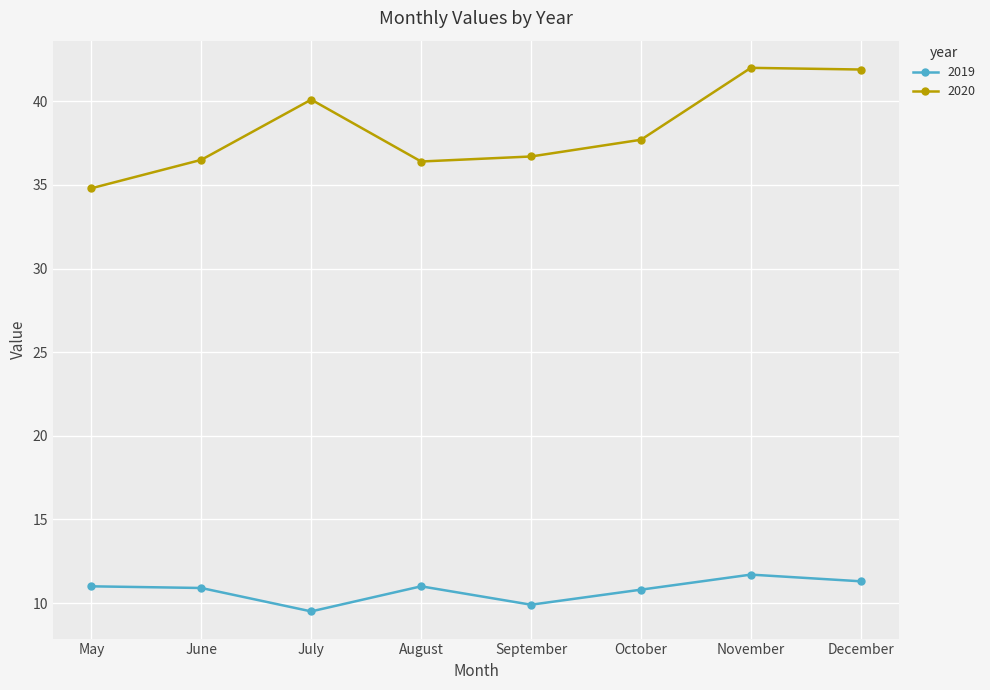

True or false: 2019 and 2020 cross at least once.

False